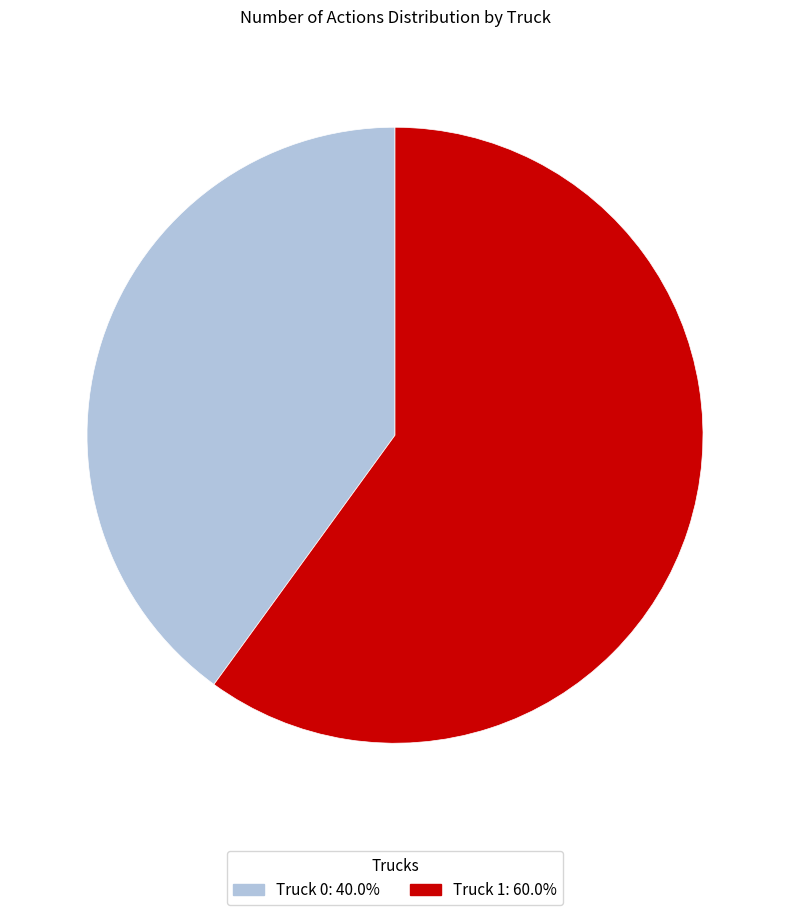

Which has a higher value, Truck 0 or Truck 1?

Truck 1